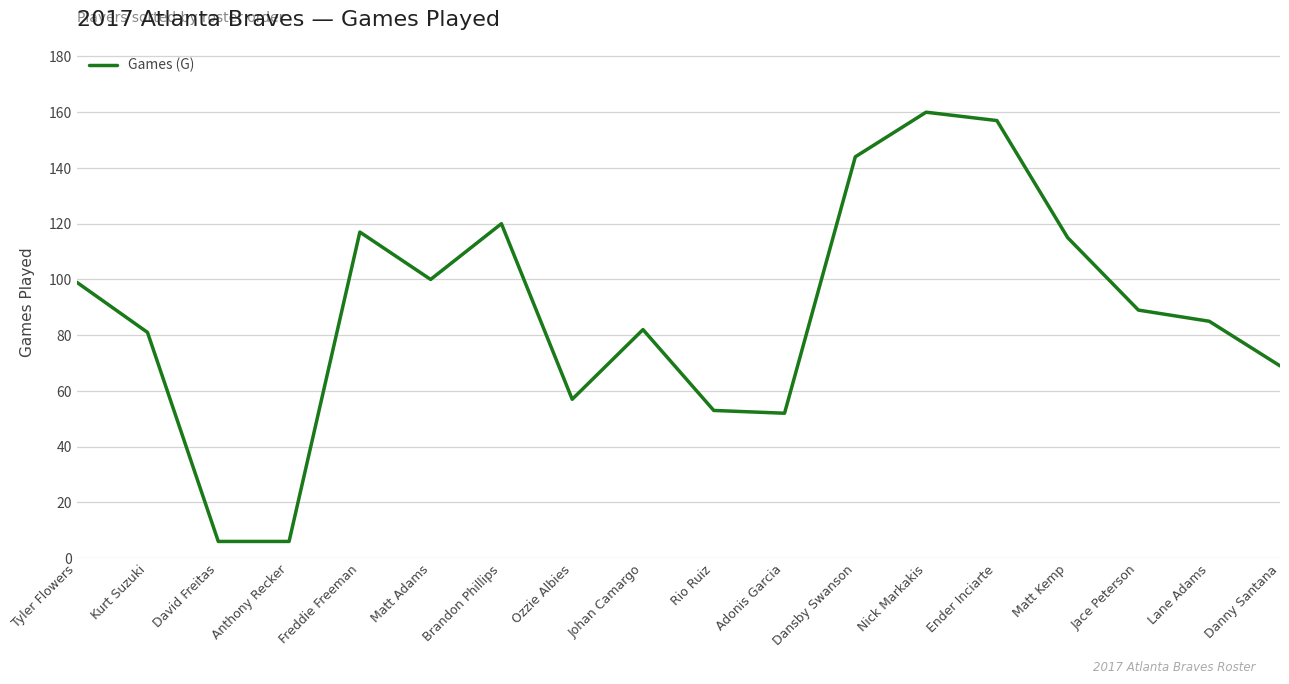

What is the change in value from Kurt Suzuki to Johan Camargo?

+1